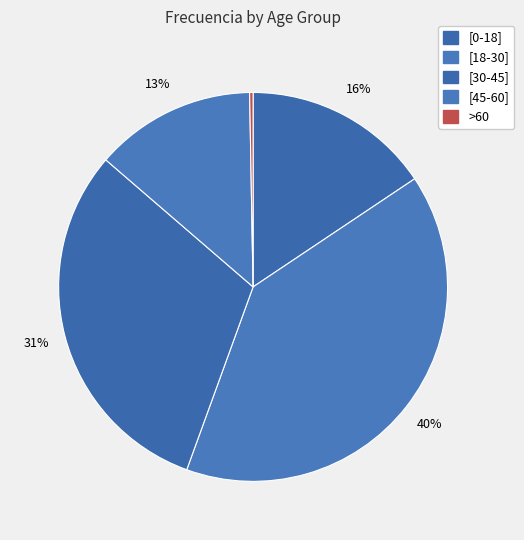

Combined, what portion of the pie is [18-30] and >60?

40.2%